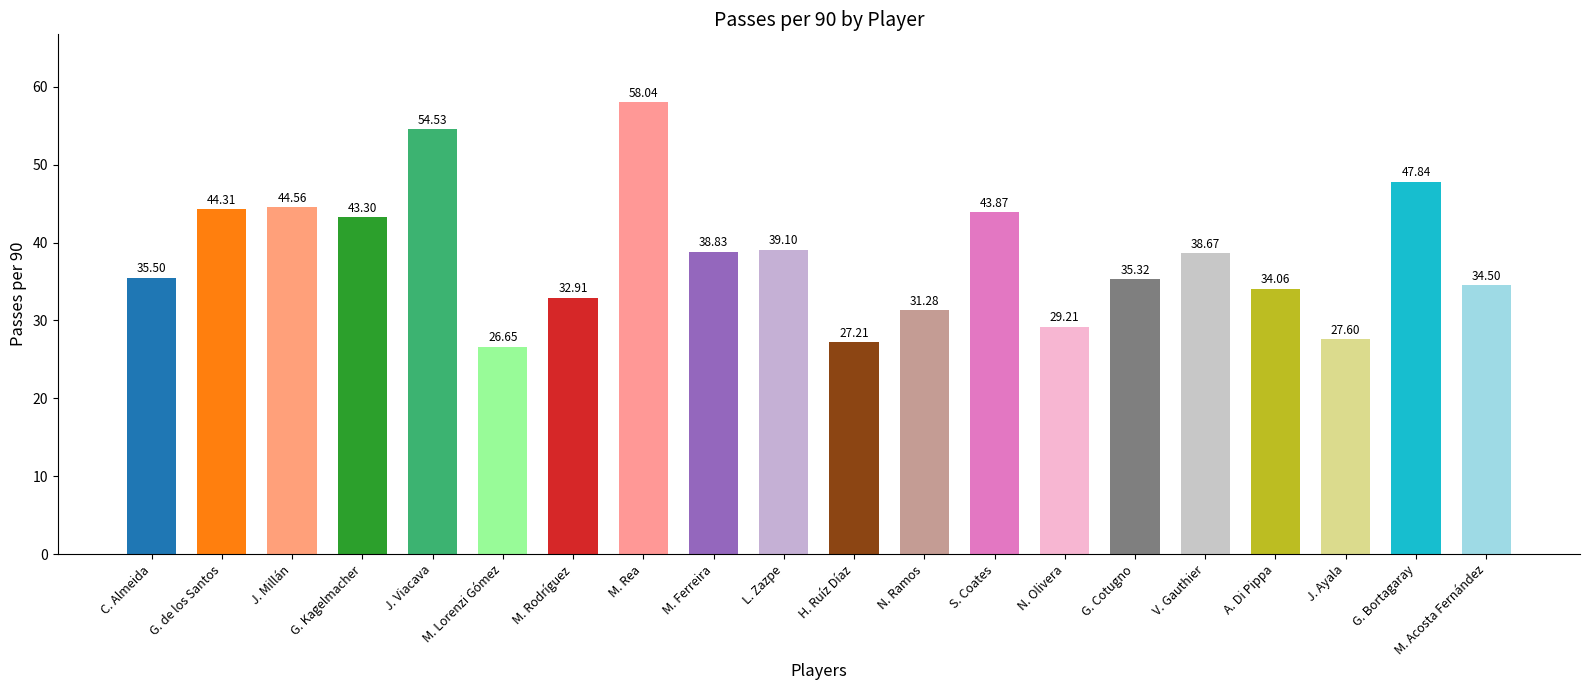

Rank the categories by value from highest to lowest.

M. Rea, J. Viacava, G. Bortagaray, J. Millán, G. de los Santos, S. Coates, G. Kagelmacher, L. Zazpe, M. Ferreira, V. Gauthier, C. Almeida, G. Cotugno, M. Acosta Fernández, A. Di Pippa, M. Rodríguez, N. Ramos, N. Olivera, J. Ayala, H. Ruíz Díaz, M. Lorenzi Gómez